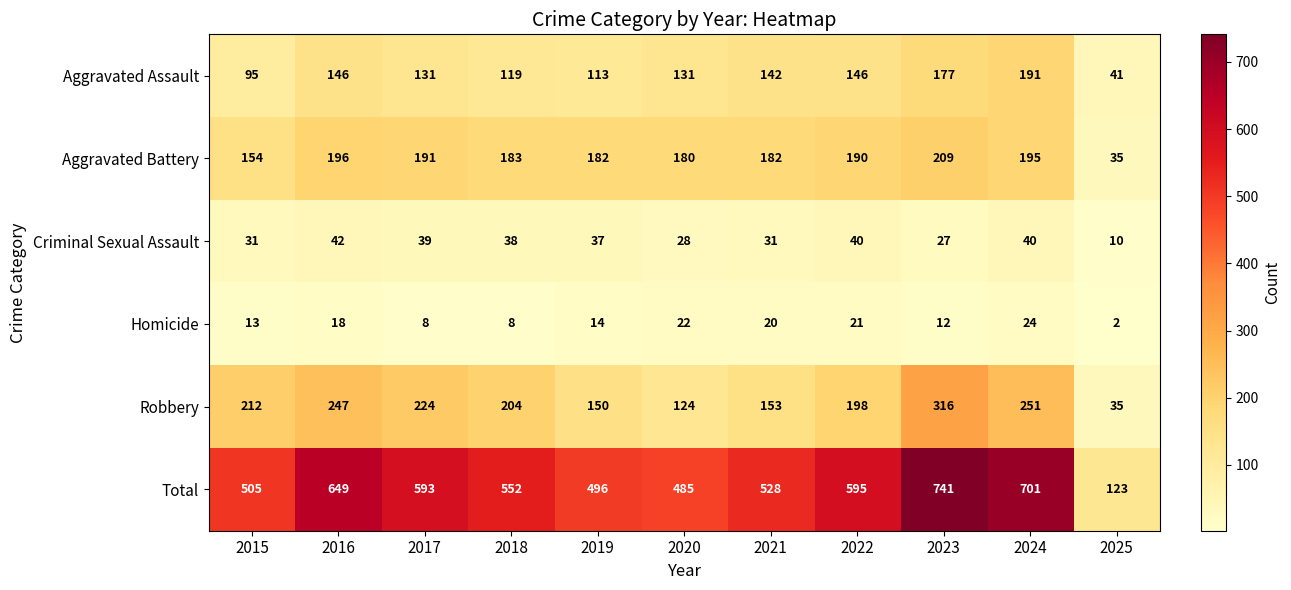

Which category has the highest value across all series?

2023